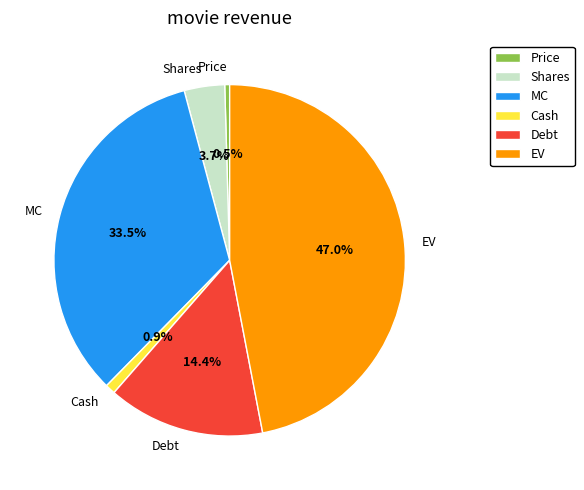

Count the number of slices in the pie.

6